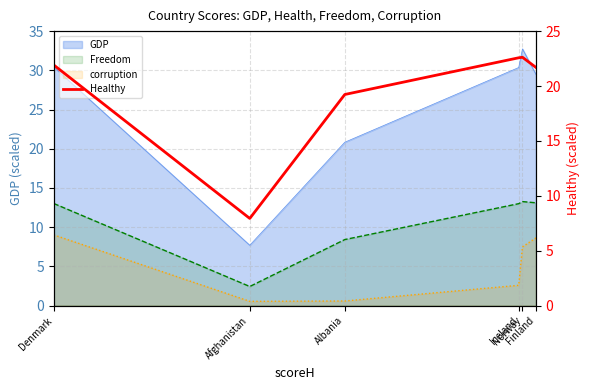

Reading left to right, what are all the values shown in this chart?

Denmark=21.9	Afghanistan=7.9	Albania=19.2	Iceland=22.6	Norway=22.6	Finland=21.7